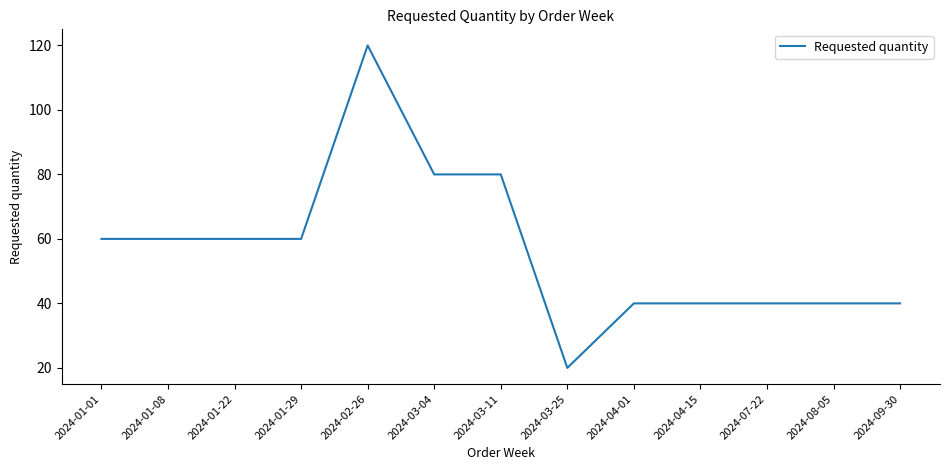

The value at 2024-04-15 is 63. True or false?

False